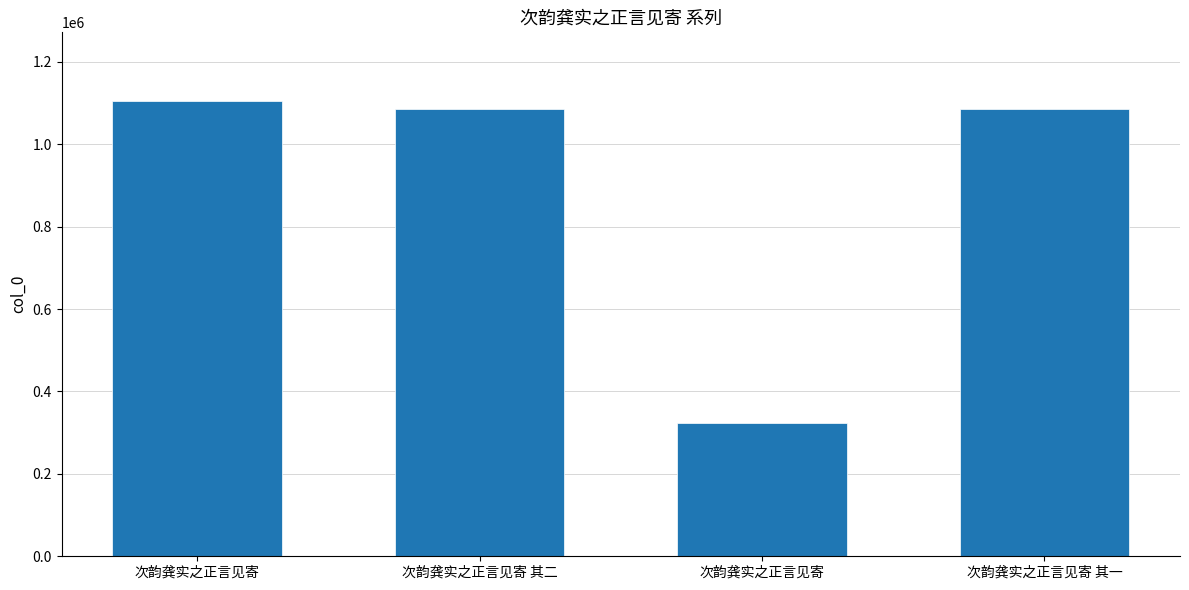

The value at 次韵龚实之正言见寄 is 323646. True or false?

True